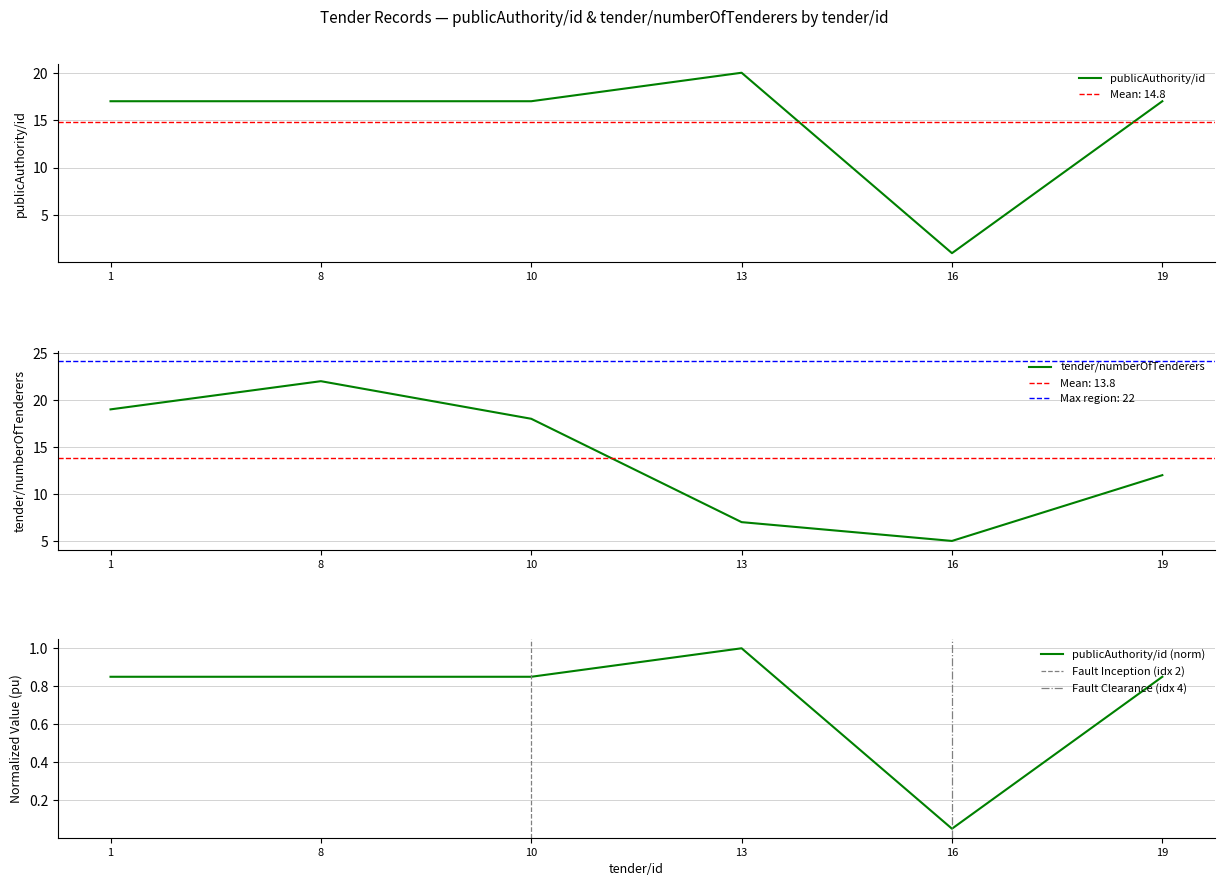

True or false: publicAuthority/id has a value of 0.4 at 19.

False